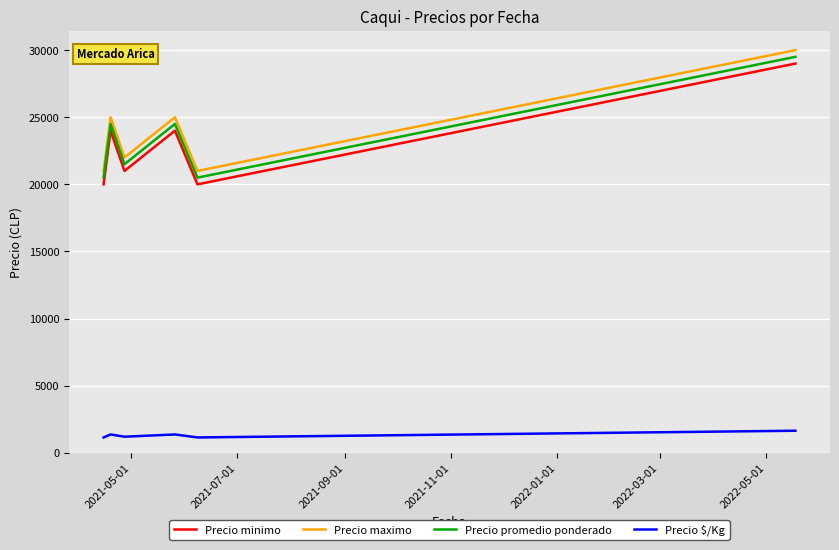

What is the difference between the second highest and minimum values in the Precio minimo series?

4000